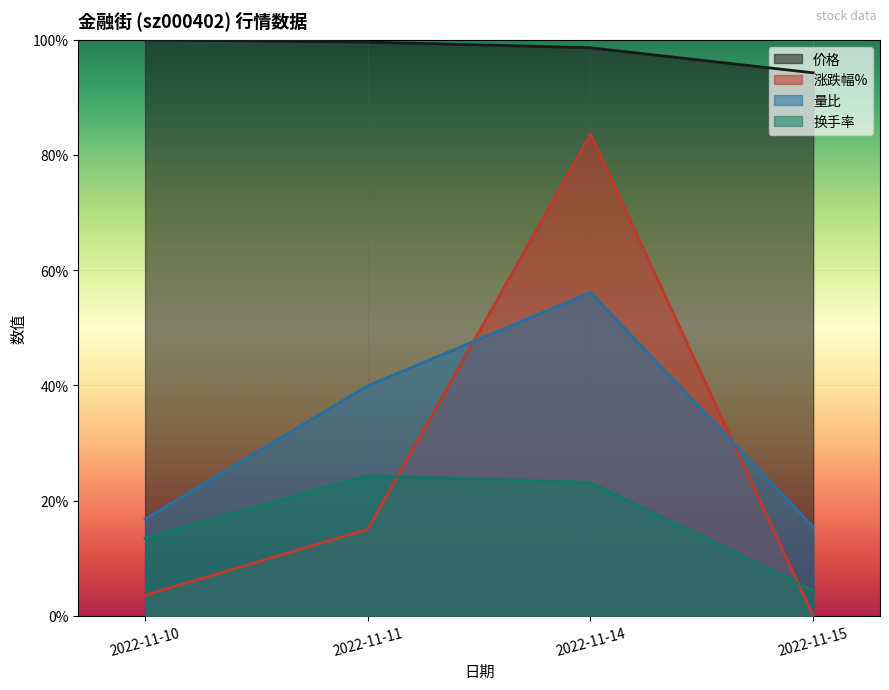

Reading left to right, transcribe all the data shown in this chart.

价格: 1.0	1.0	1.0	0.9
涨跌幅%: 0.0	0.2	0.8	0.0
量比: 0.2	0.4	0.6	0.2
换手率: 0.1	0.2	0.2	0.0